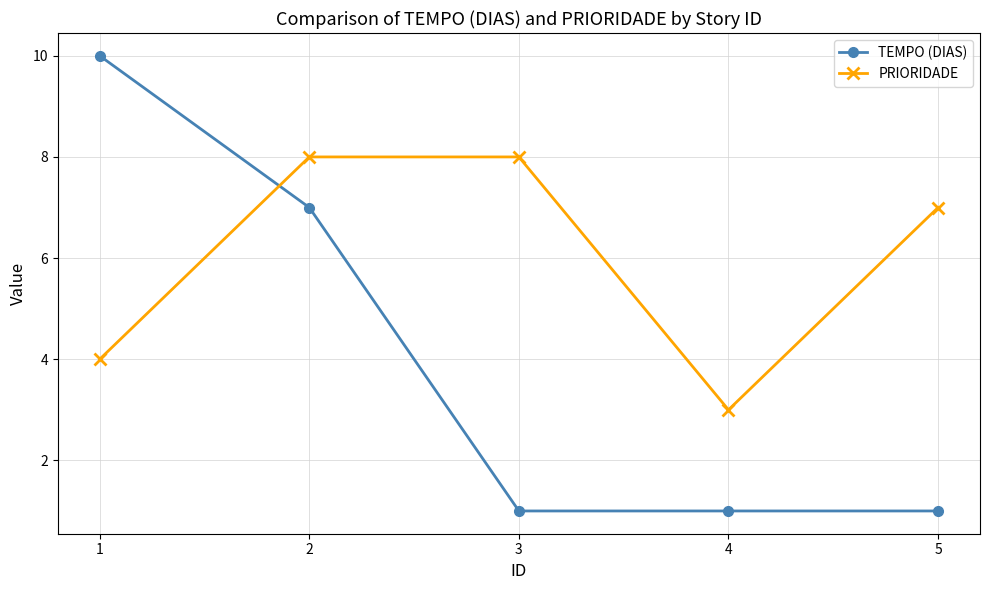

Between 2 and 4, which series saw the biggest shift?

TEMPO (DIAS)